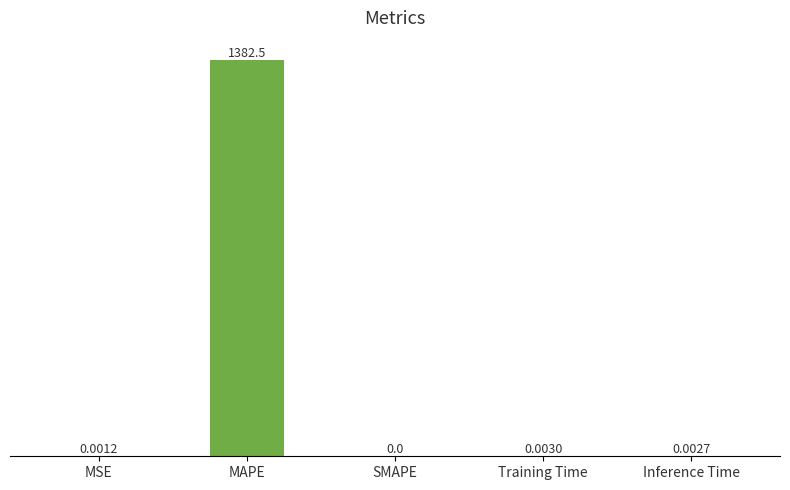

At which category does the chart reach its peak across all series?

MAPE